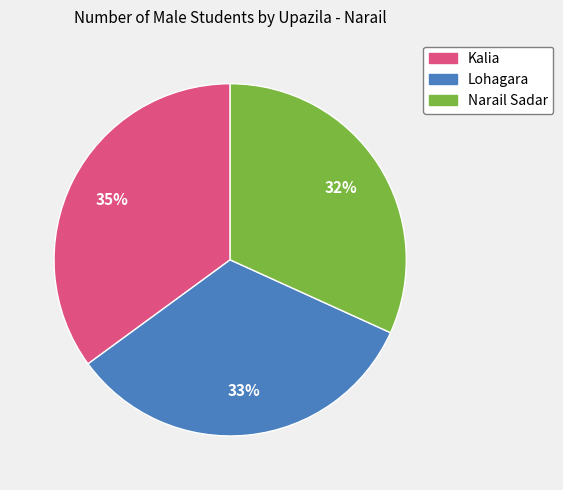

Does Narail Sadar account for over 50% of the chart?

No